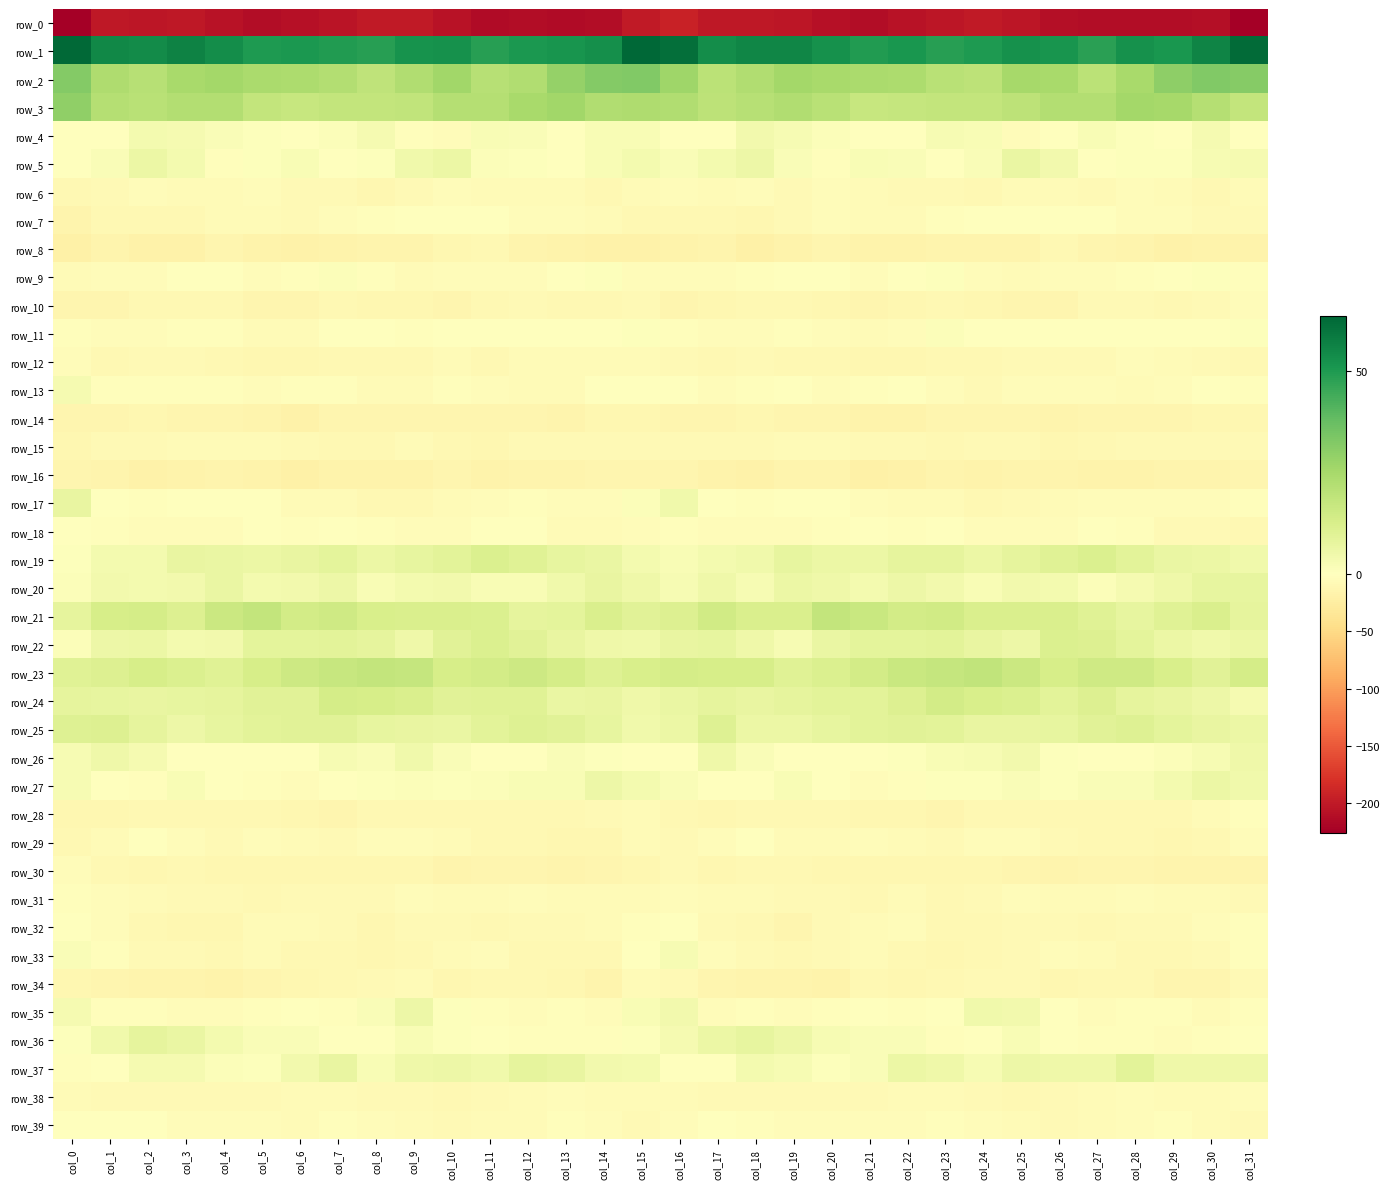

How many values in the row_12 series are below -8?

19